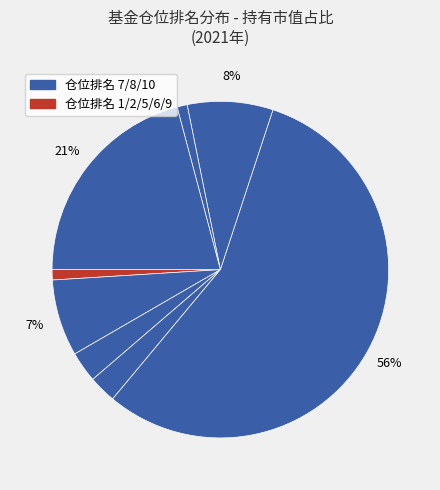

How many slices are in this pie chart?

8